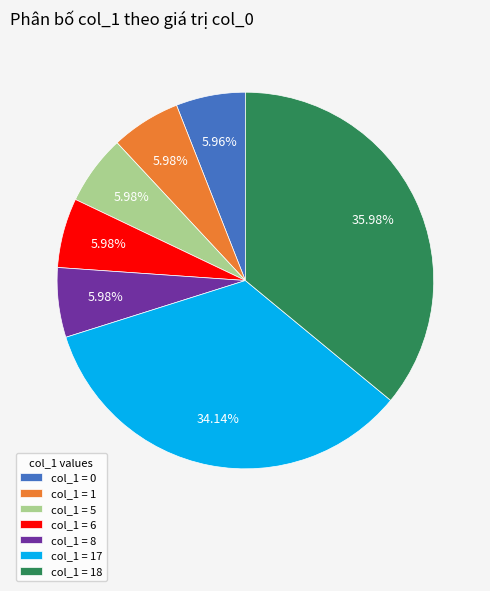

What is the ratio of the value at col_1 = 6 to the value at col_1 = 5?

1.0